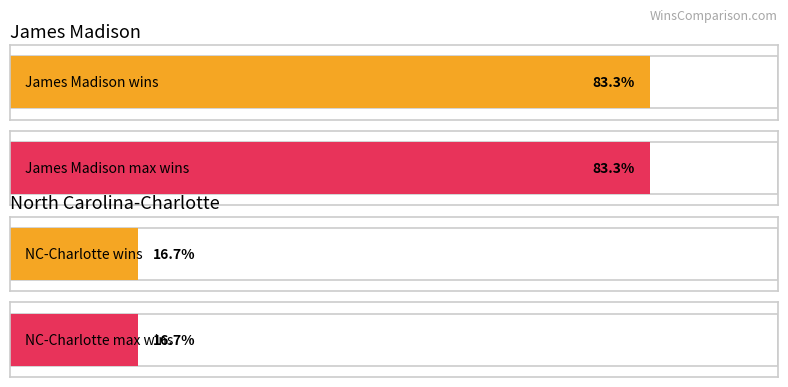

Does the chart contain stacked bars?

No